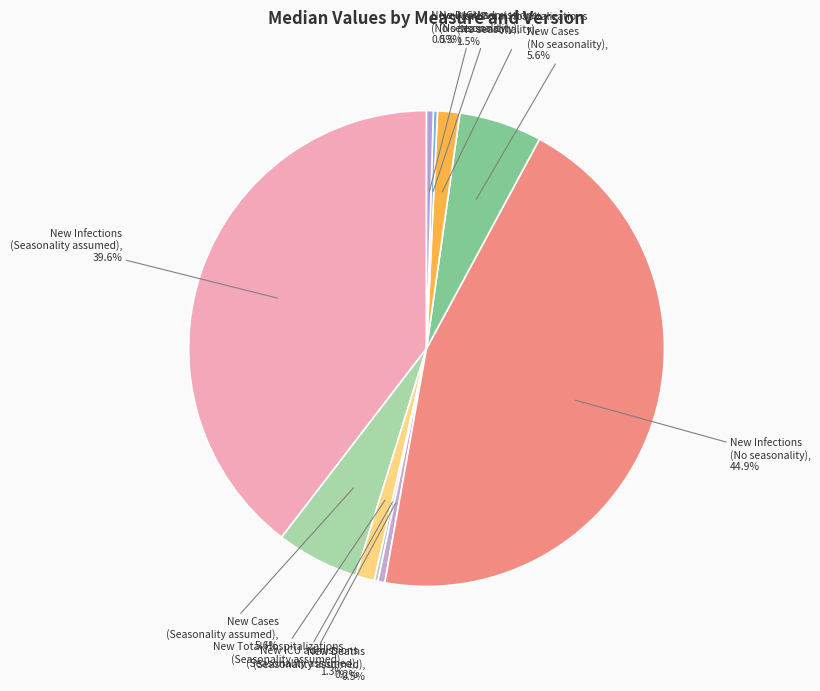

Which category has the biggest portion of the pie?

New Infections
(No seasonality)